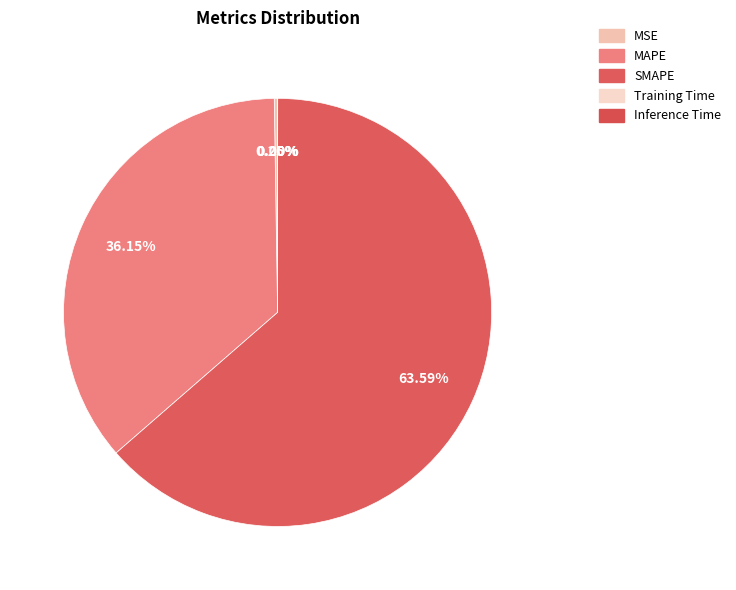

What is the total percentage of MSE and Inference Time?

0.3%